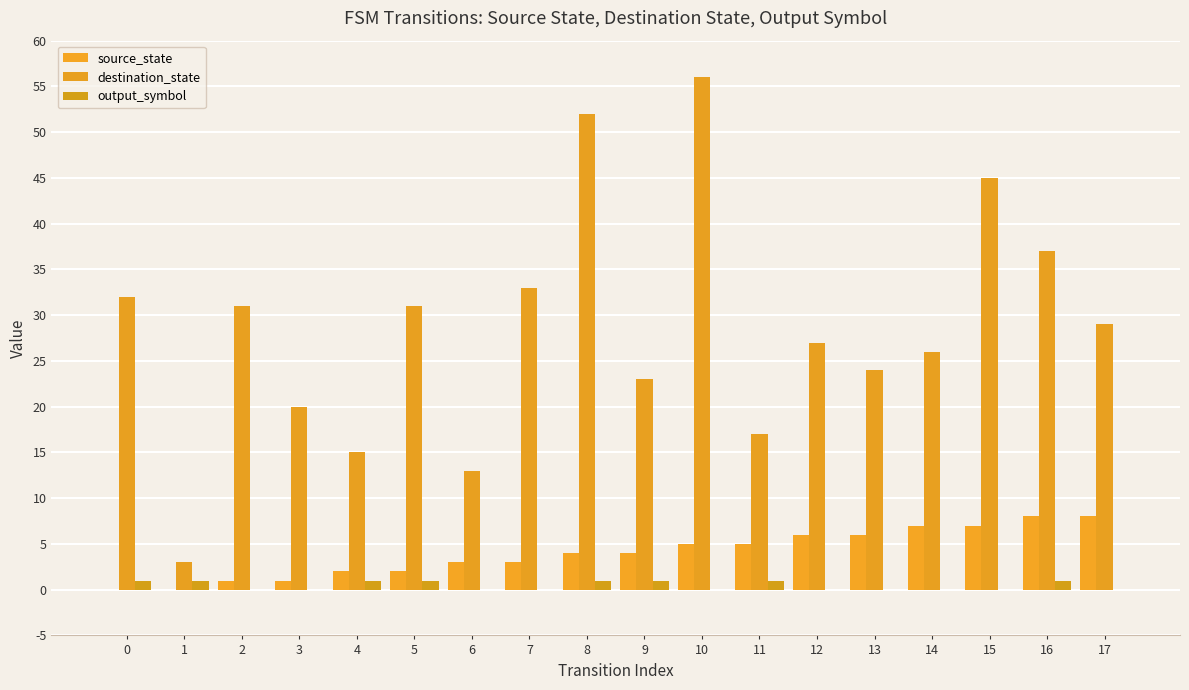

Which series has the largest total across all categories?

destination_state